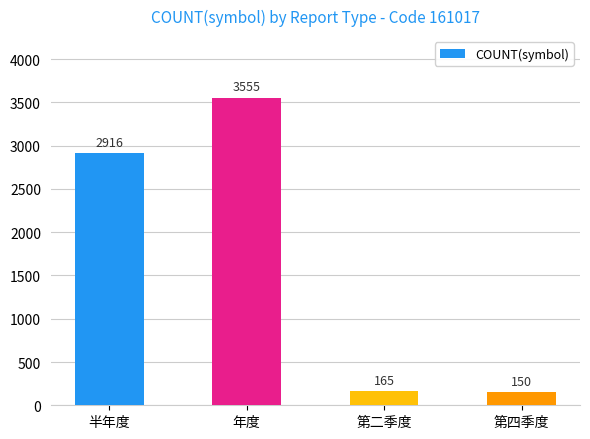

Which has a higher value, 年度 or 半年度?

年度